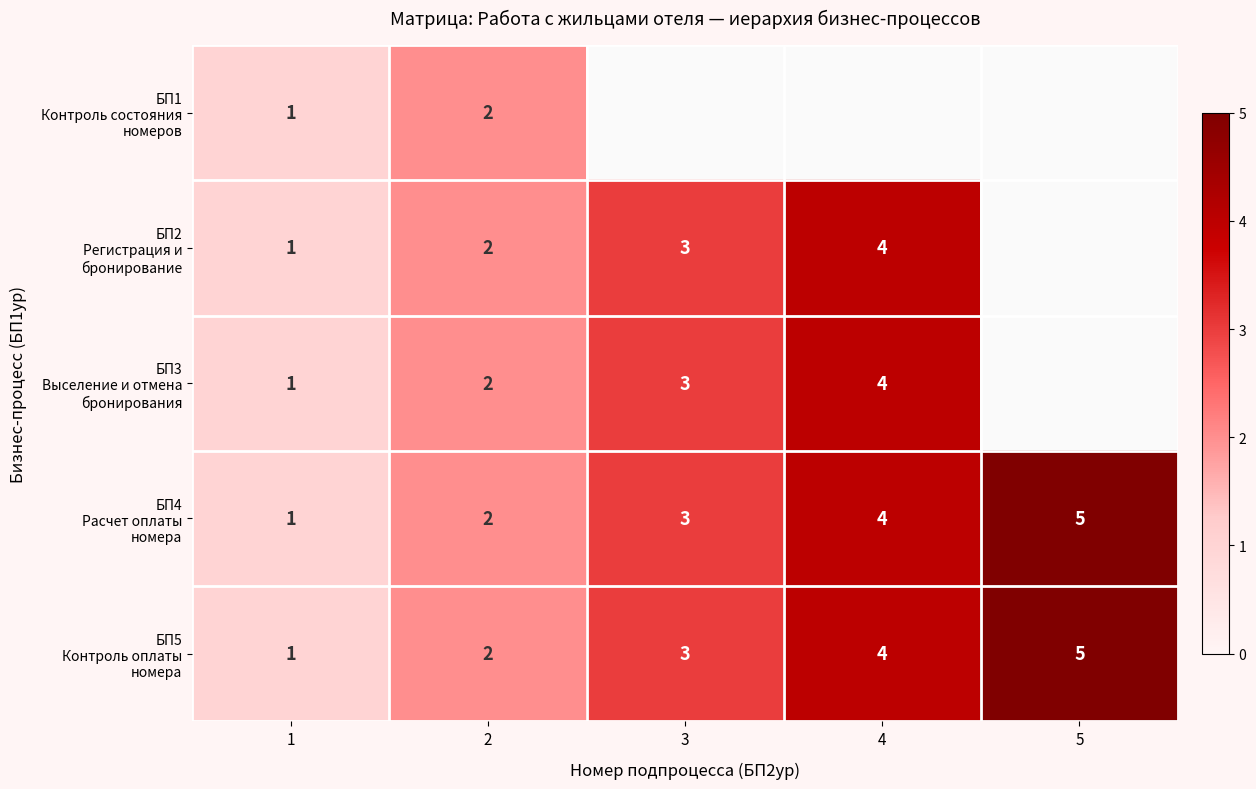

What is the total value across all series at 1?

5